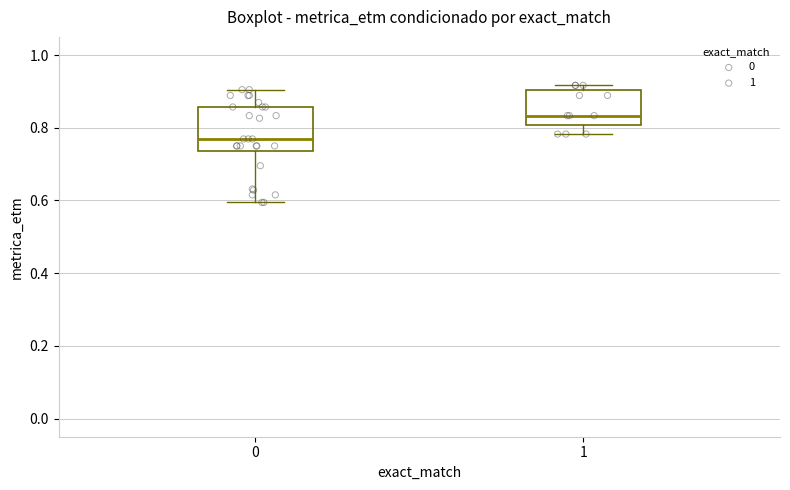

Reading left to right, transcribe this box plot: for each box, give where its median line is, the range the box spans, and where its two whiskers end, as read against the y-axis. The values are not printed on the chart, so give them approximately, as read against the axis.

0: median 0.76, box 0.74 to 0.86, whiskers 0.60 to 0.90
1: median 0.84, box 0.80 to 0.90, whiskers 0.78 to 0.92